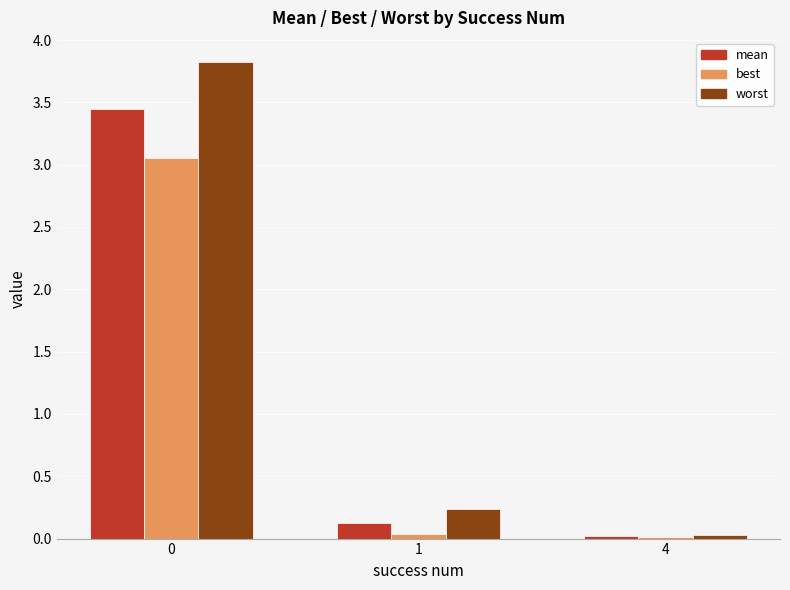

The best series shows 0.0 at 1. True or false?

True